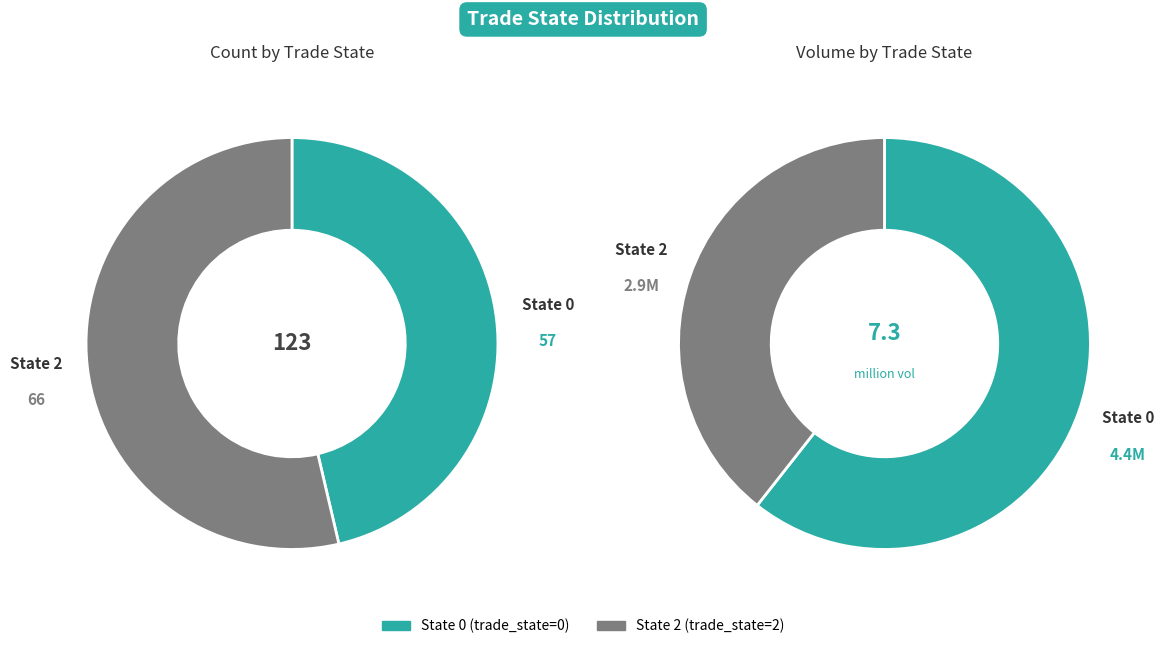

To the nearest percent, what is the average slice percentage?

50%